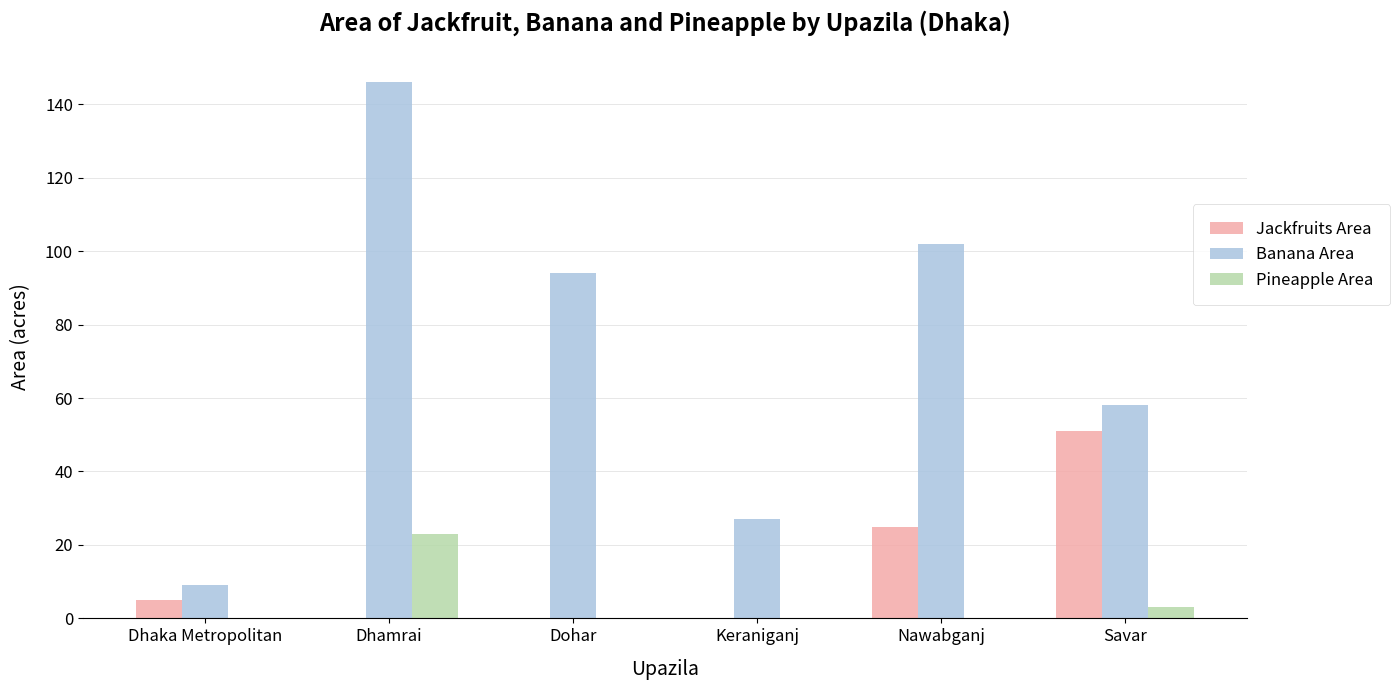

Are the bars horizontal?

No